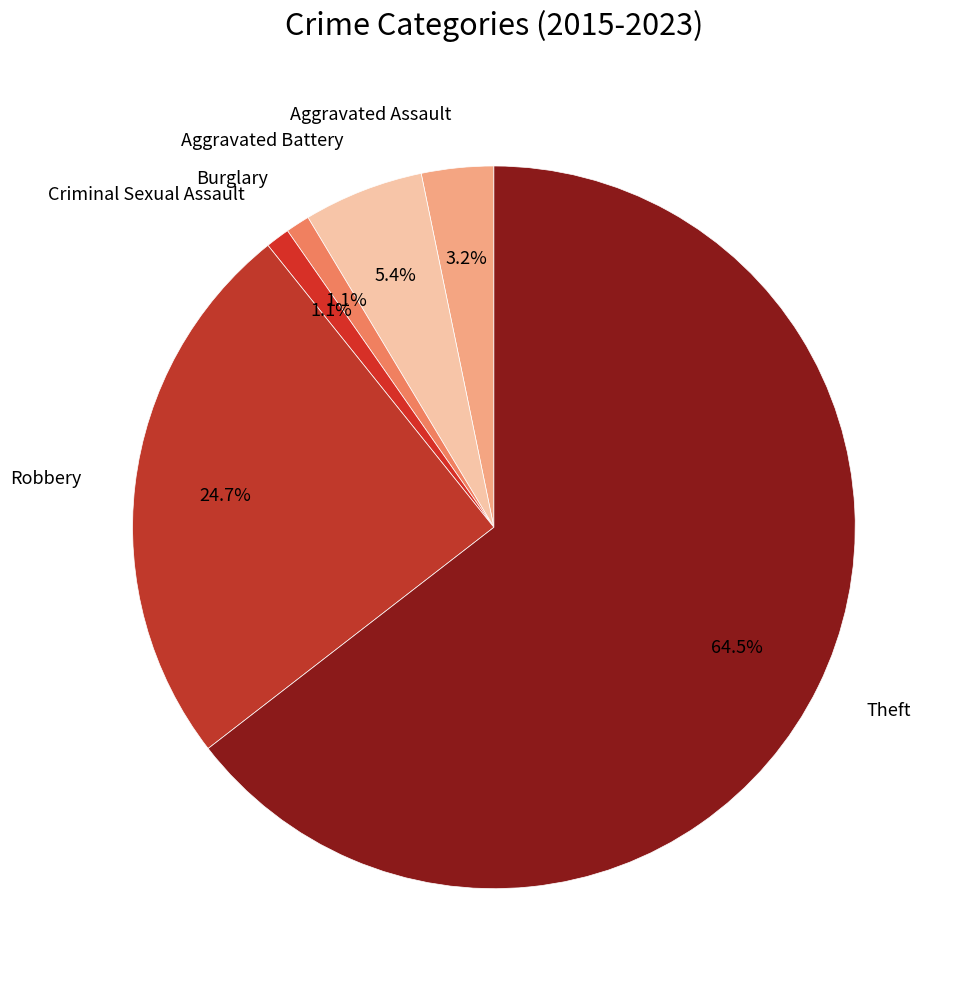

Is there any slice that represents more than half of the pie?

Yes